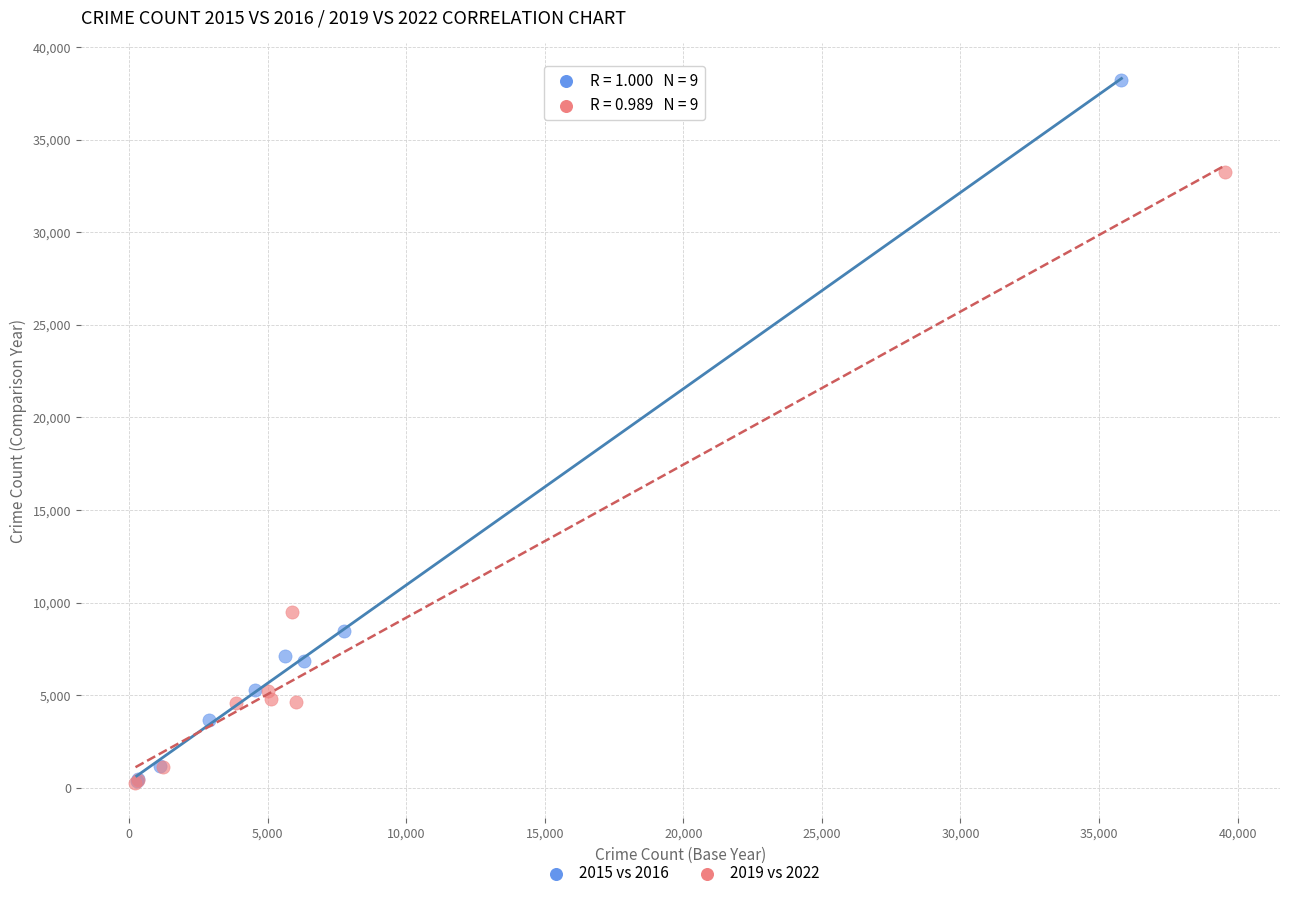

Which series has the widest spread of Y values?

2015 vs 2016